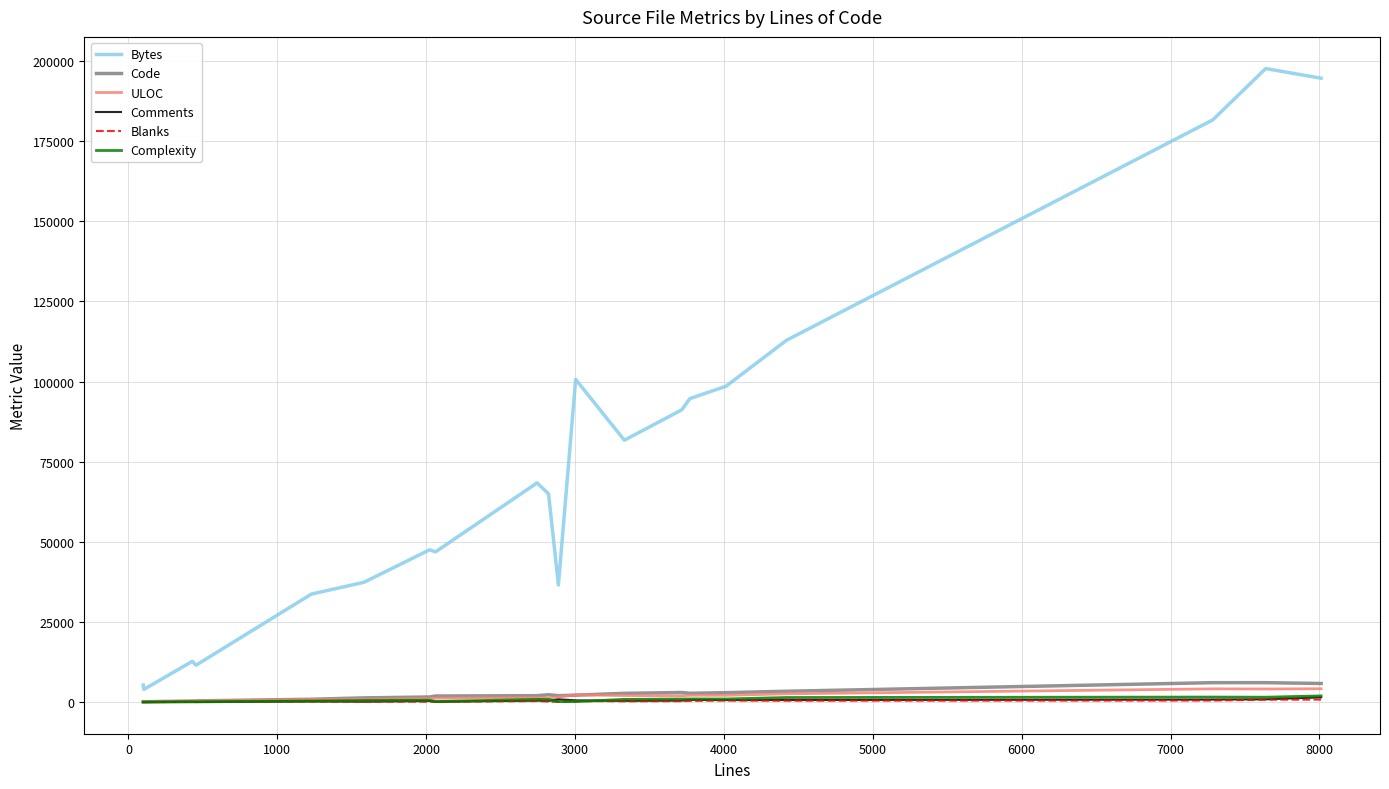

What are all the series names shown in the legend?

Bytes, Code, ULOC, Comments, Blanks, Complexity